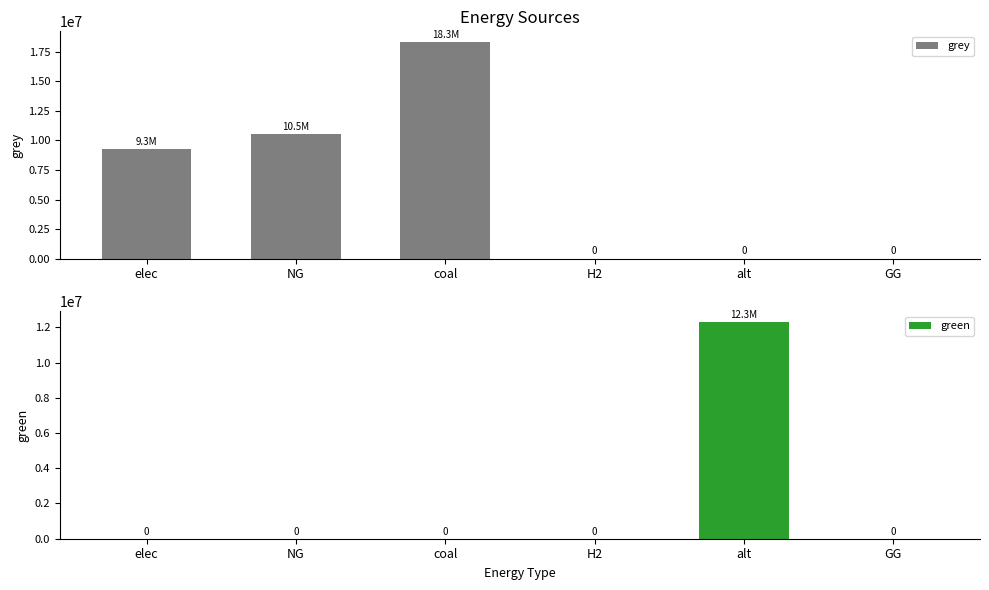

How many groups of bars are there?

6